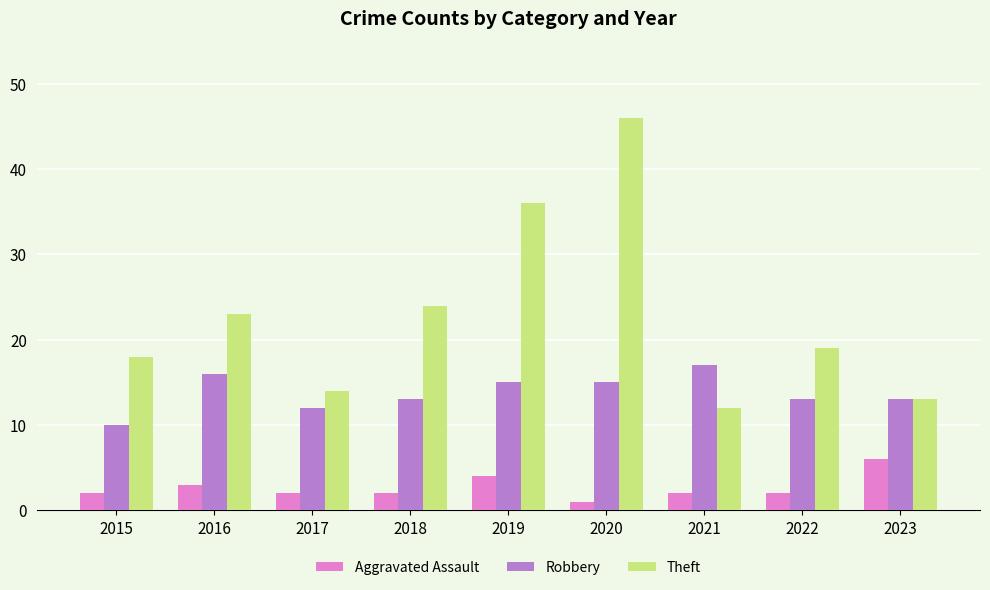

What is the approximate value of Robbery at 2018?

13